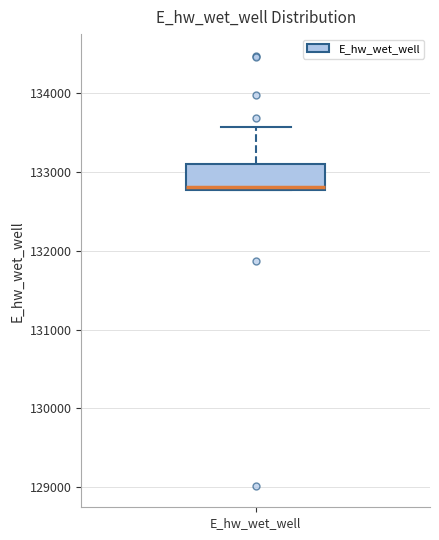

Transcribe this box plot: give where the median line is, the range the box spans, and where the two whiskers end, as read against the y-axis. The values are not printed on the chart, so give them approximately, as read against the axis.

median 132800 (just above the box's lower edge), box 132800 to 133100, whiskers 132800 to 133600